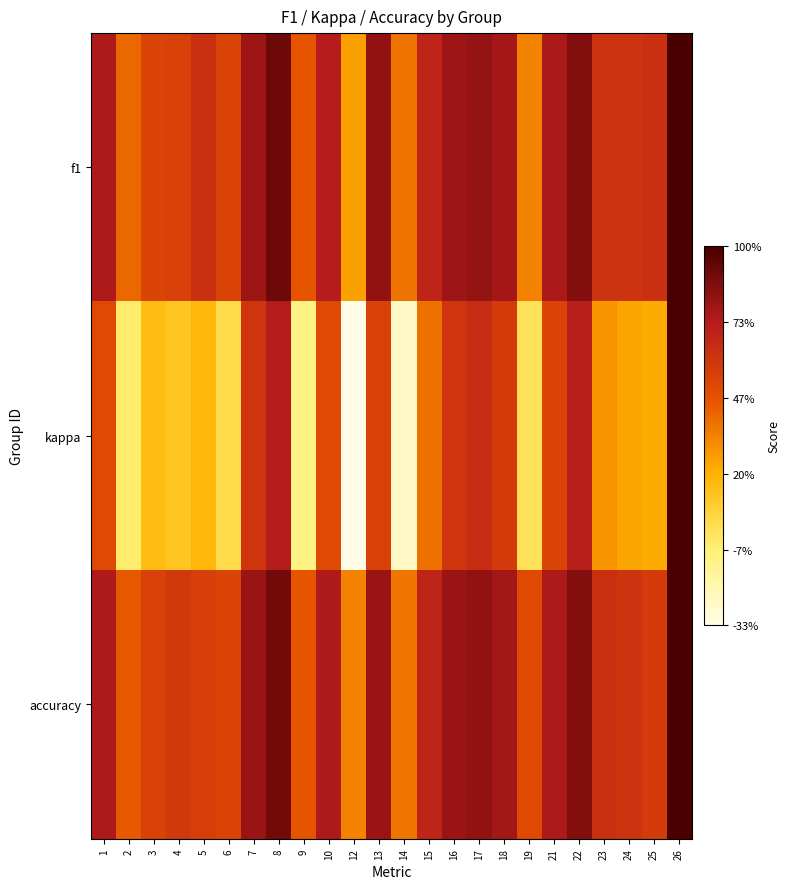

Reading right to left, transcribe all the data shown in this chart.

f1: 26=1.0	25=0.6	24=0.6	23=0.6	22=0.9	21=0.8	19=0.3	18=0.8	17=0.8	16=0.8	15=0.7	14=0.4	13=0.8	12=0.2	10=0.7	9=0.5	8=0.9	7=0.8	6=0.5	5=0.6	4=0.5	3=0.5	2=0.4	1=0.8
kappa: 26=1.0	25=0.2	24=0.2	23=0.3	22=0.7	21=0.5	19=0.0	18=0.6	17=0.6	16=0.6	15=0.4	14=-0.3	13=0.5	12=-0.3	10=0.5	9=-0.1	8=0.7	7=0.6	6=0.0	5=0.2	4=0.1	3=0.2	2=-0.0	1=0.5
accuracy: 26=1.0	25=0.6	24=0.6	23=0.6	22=0.9	21=0.8	19=0.5	18=0.8	17=0.8	16=0.8	15=0.7	14=0.4	13=0.8	12=0.3	10=0.8	9=0.5	8=0.9	7=0.8	6=0.5	5=0.6	4=0.6	3=0.5	2=0.4	1=0.8